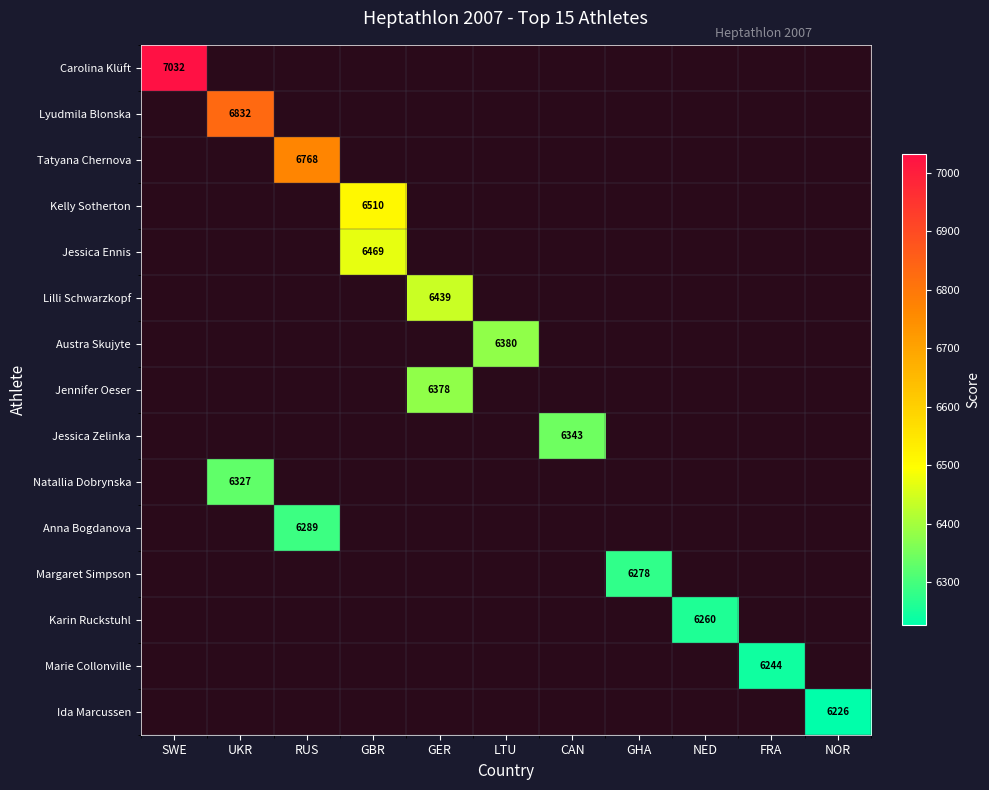

The Jennifer Oeser series shows 6378 at GER. True or false?

True